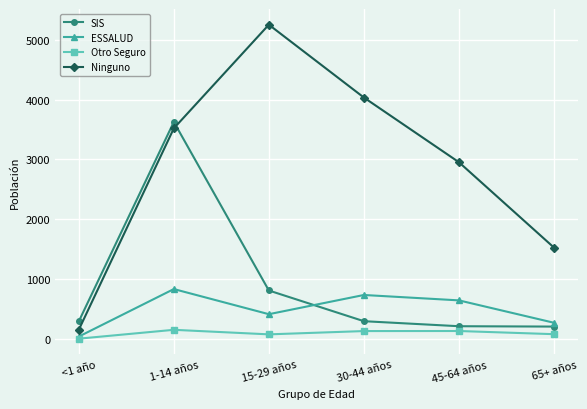

What is the label of the 5th point from the left?

45-64 años